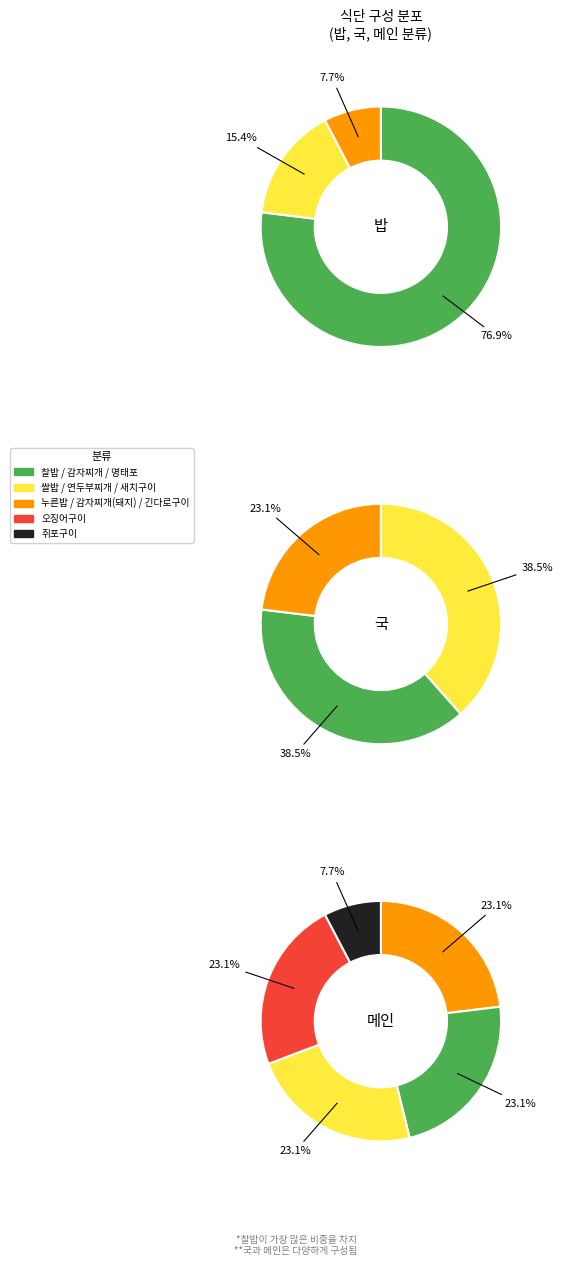

The 0 slice represents 99% of the pie. True or false?

False